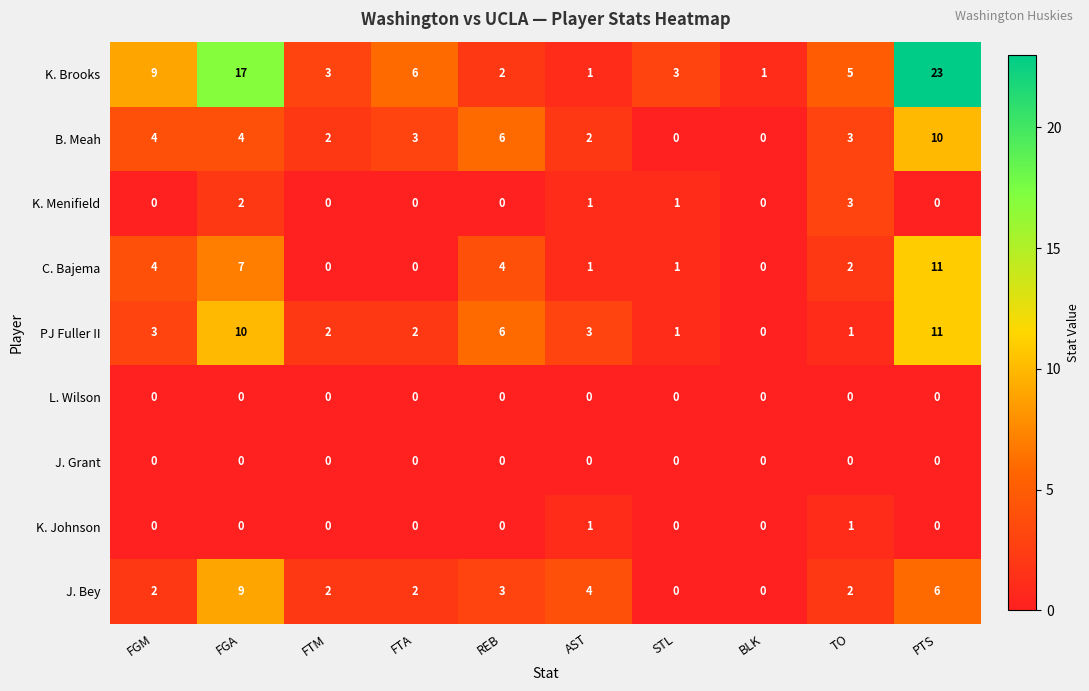

The value of K. Brooks at AST is 2. True or false?

False